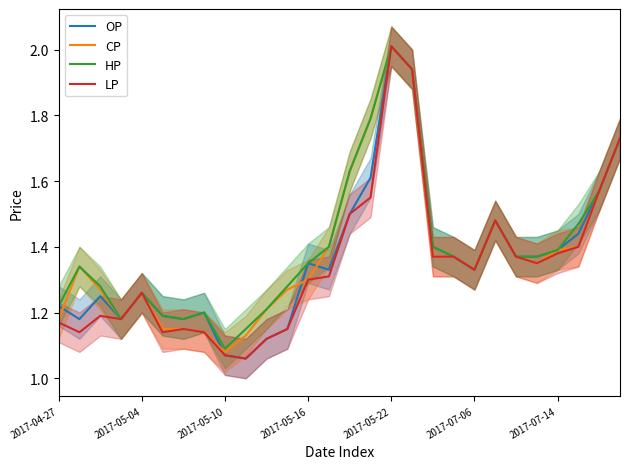

Which category has the highest value in the LP series?

2017-05-22